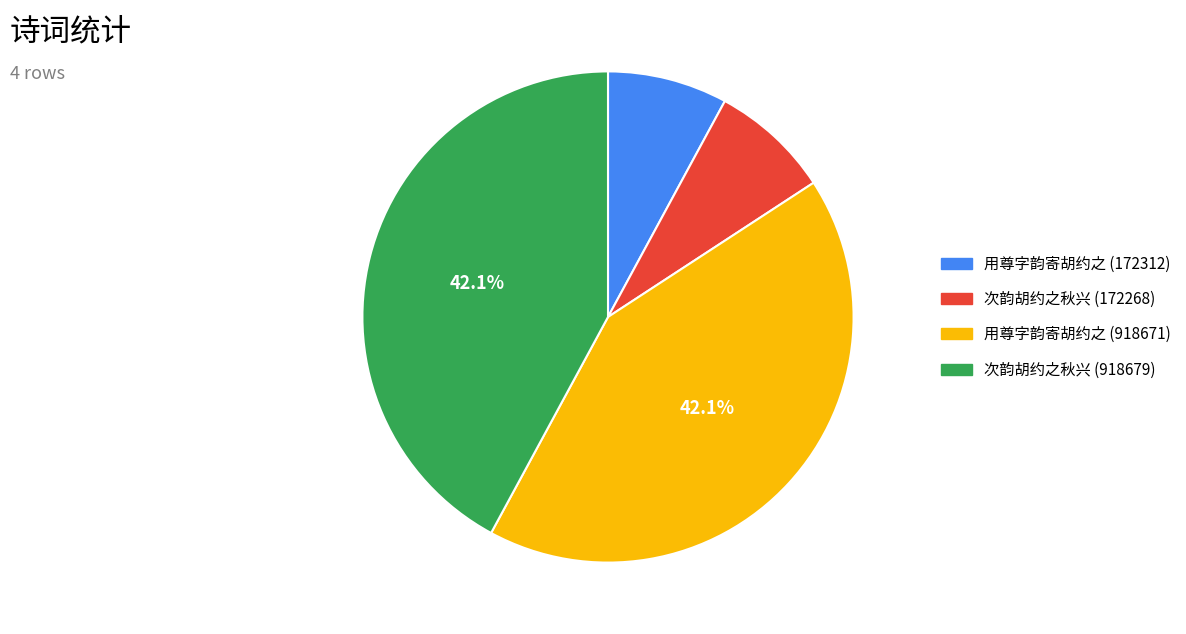

Does 用尊字韵寄胡约之 (172312) account for over 50% of the chart?

No